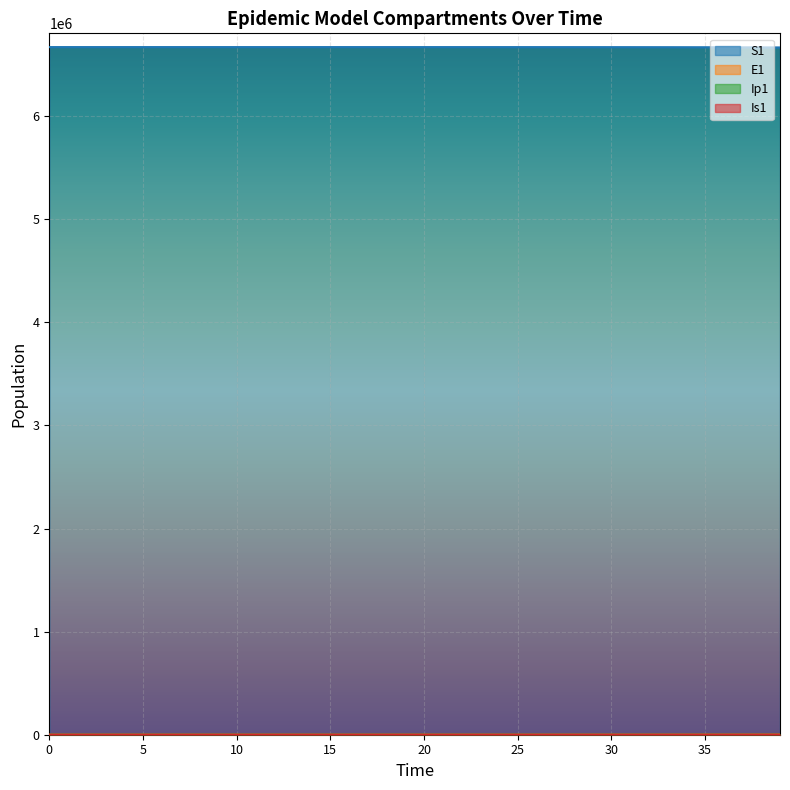

At 2, list the series in order from largest to smallest.

S1, Is1, E1, Ip1